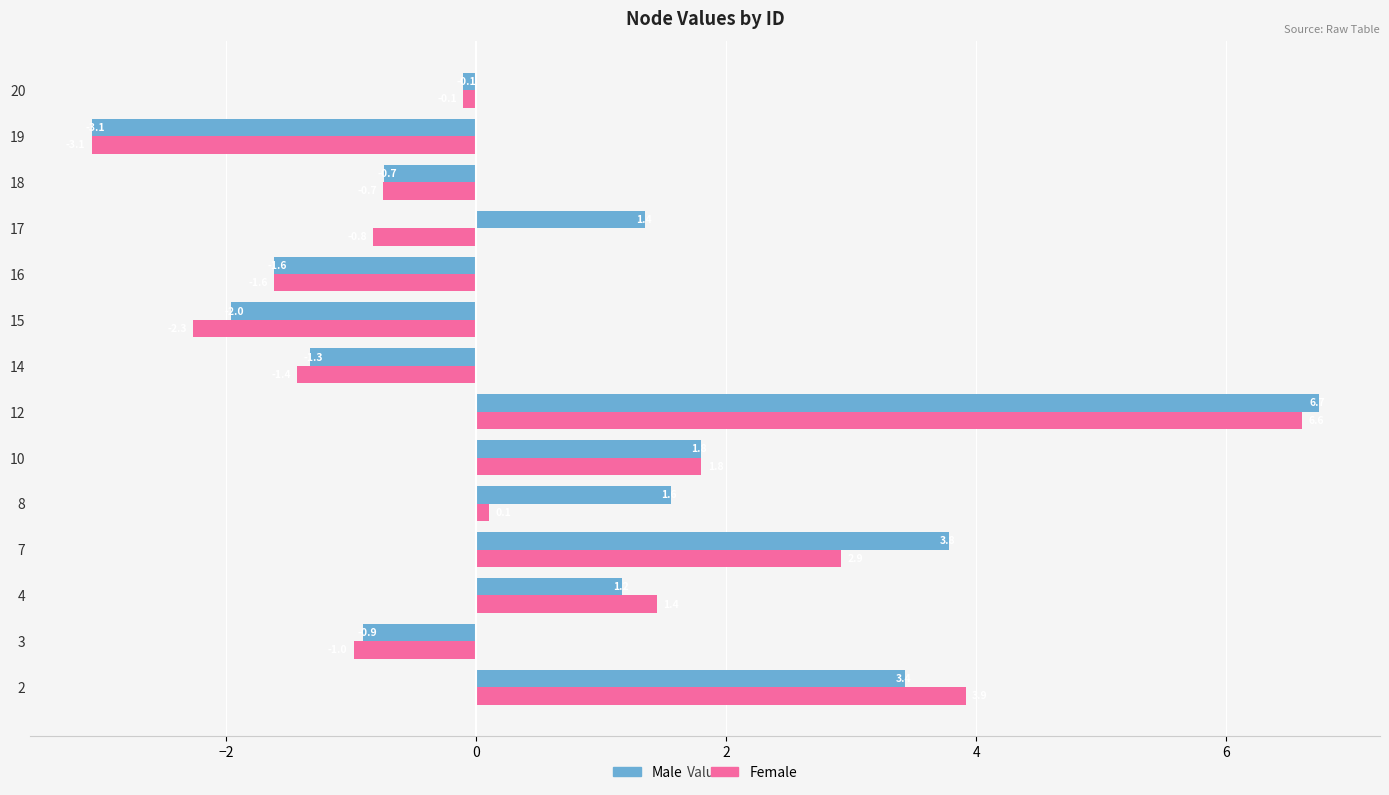

At which category does the chart reach its minimum across all series?

19